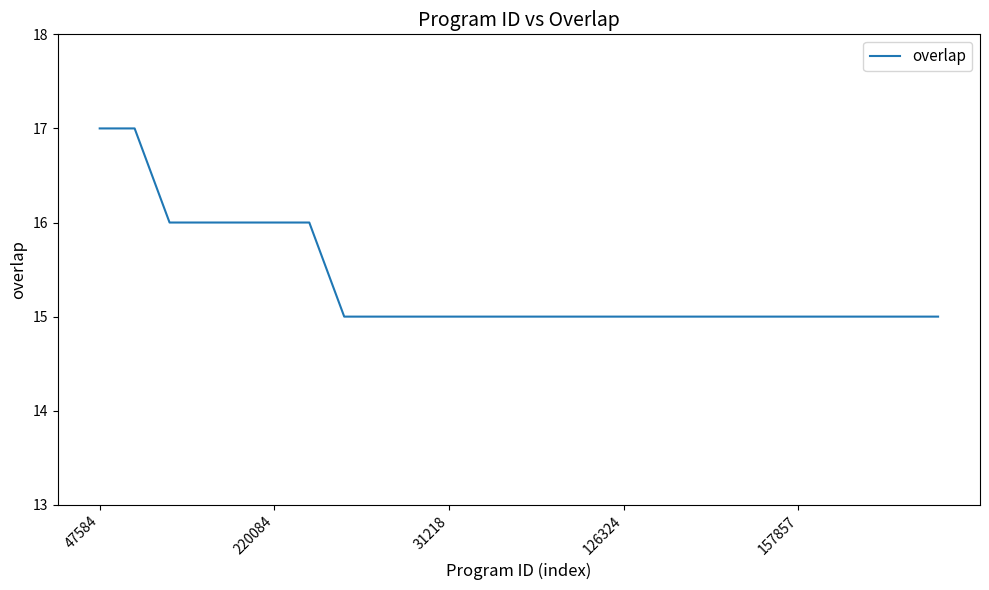

What is the smallest value displayed?

15